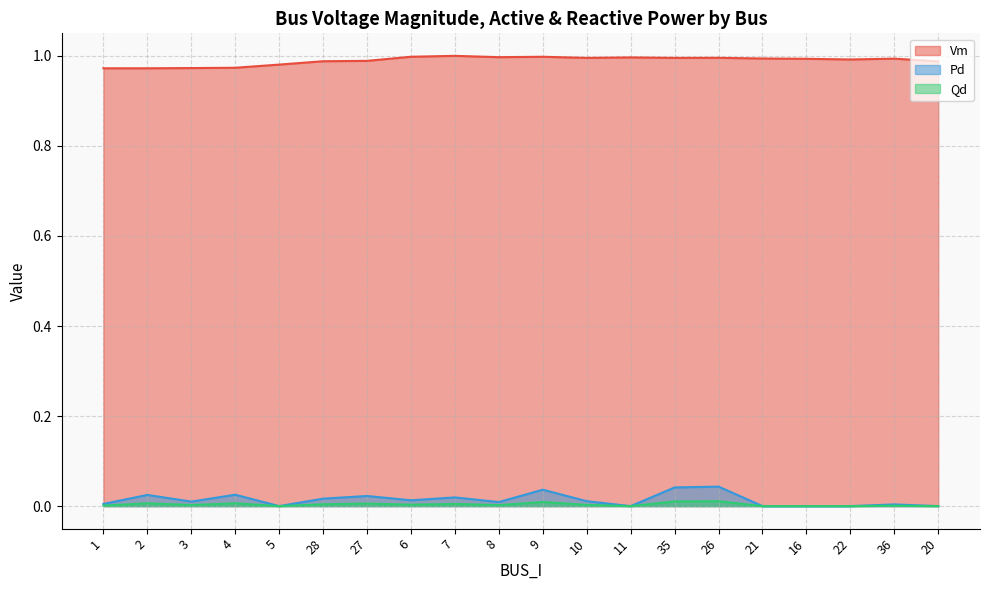

List the series in order of their peak value, highest first.

Vm, Pd, Qd